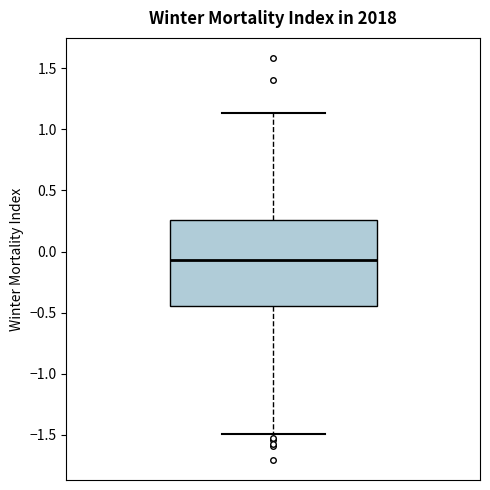

Read this box plot against the y-axis: the position of the median line, the range covered by the box, and the ends of both whiskers. The values are not printed on the chart, so give them approximately, as read against the axis.

median -0.05, box -0.45 to 0.25, whiskers -1.50 to 1.15